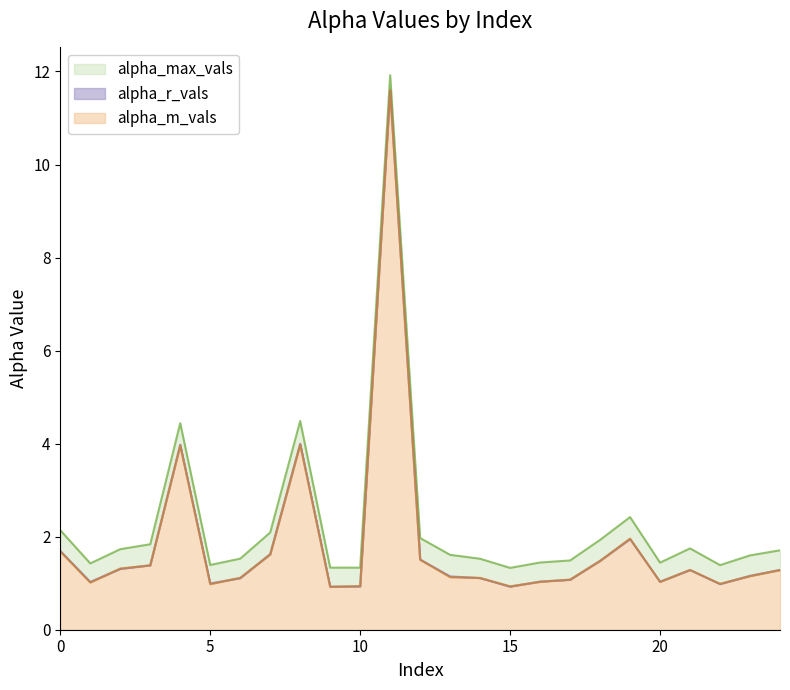

Between which two adjacent categories do alpha_r_vals and alpha_m_vals first intersect?

1 and 2